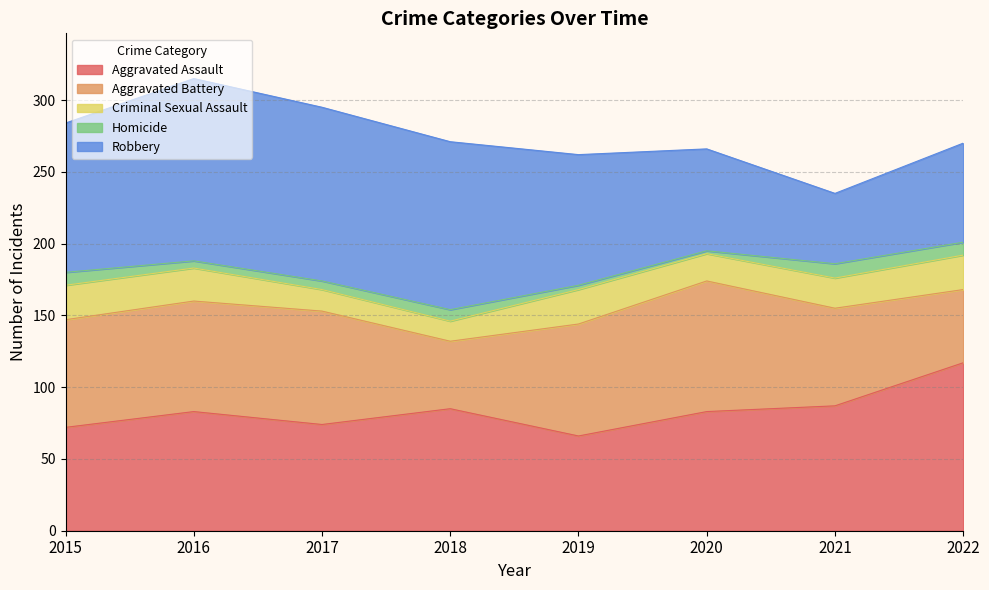

Is the value of Aggravated Assault at 2018 greater than the value of Criminal Sexual Assault at 2015?

Yes